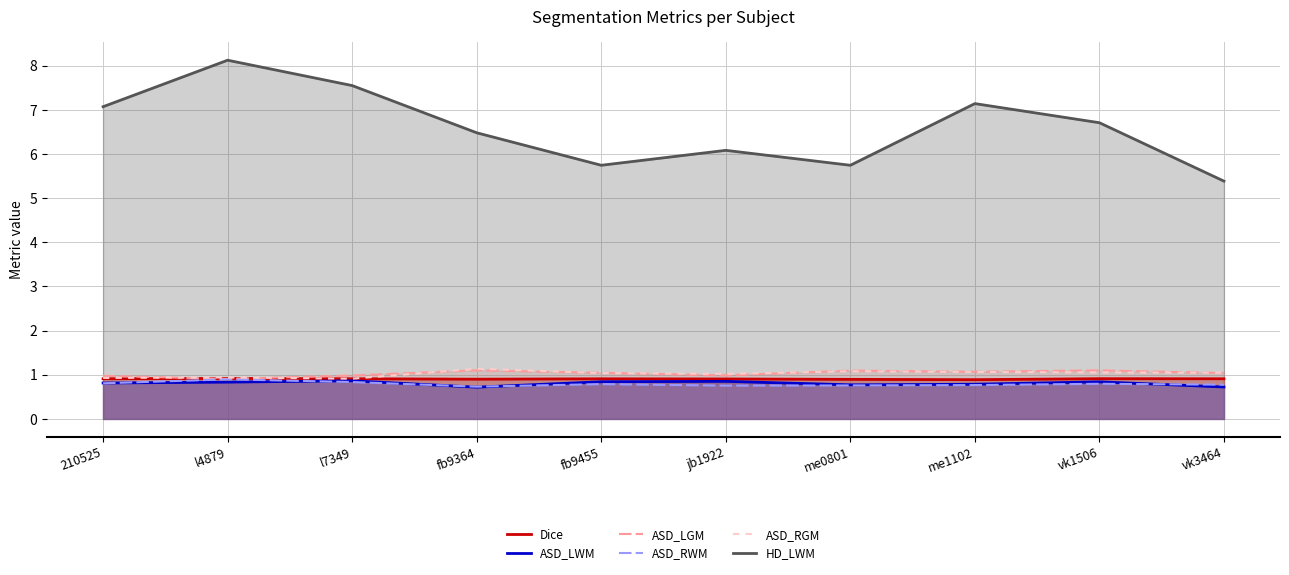

In HD_LWM, how many points are lower than both neighbors (excluding endpoints)?

2